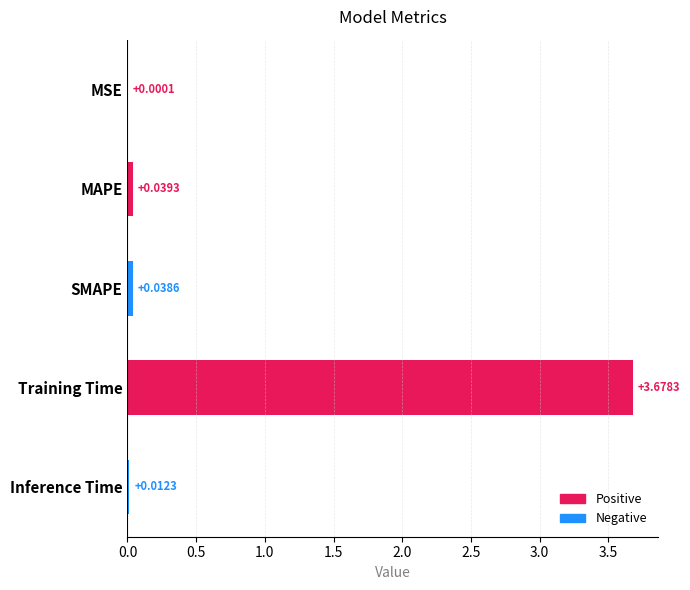

At which category does the chart reach its peak across all series?

Training Time